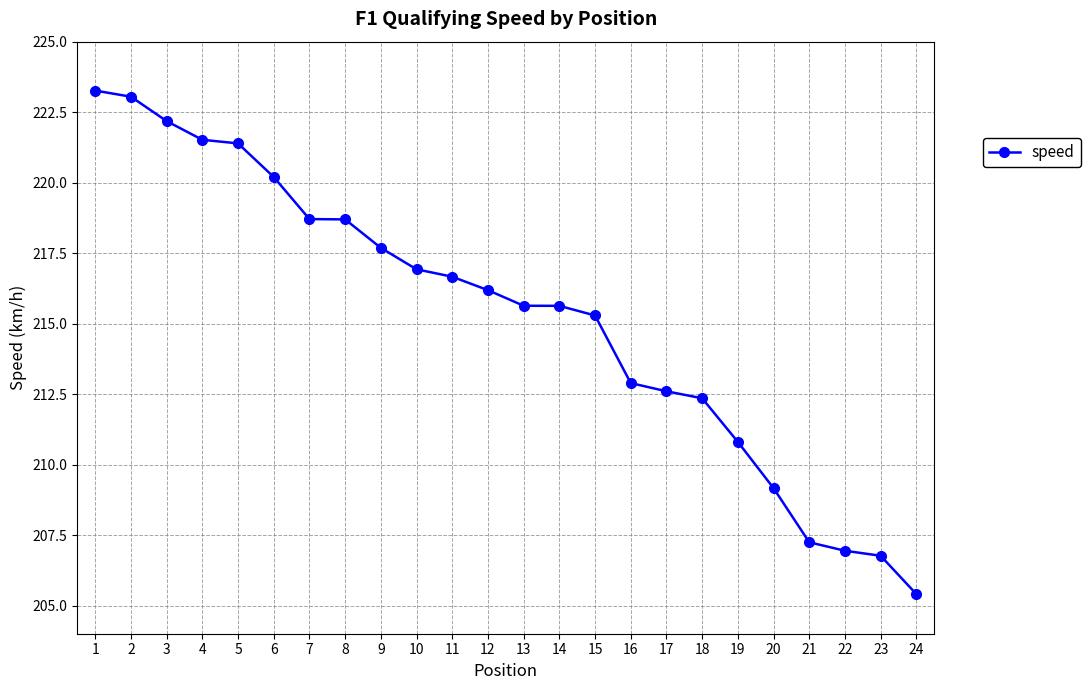

Reading left to right, list all the values displayed in this chart.

223.3	223.0	222.2	221.5	221.4	220.2	218.7	218.7	217.7	216.9	216.7	216.2	215.6	215.6	215.3	212.9	212.6	212.4	210.8	209.2	207.2	206.9	206.8	205.4